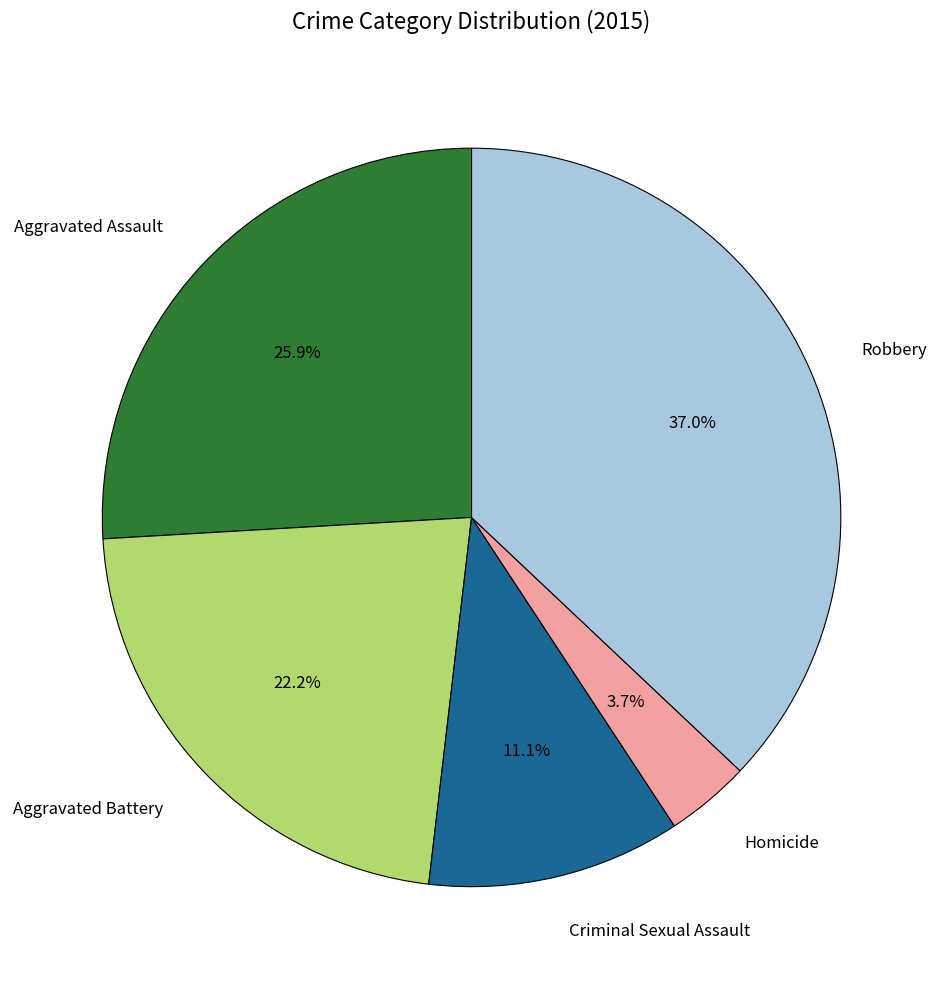

Rank the categories by value from highest to lowest.

Robbery, Aggravated Assault, Aggravated Battery, Criminal Sexual Assault, Homicide